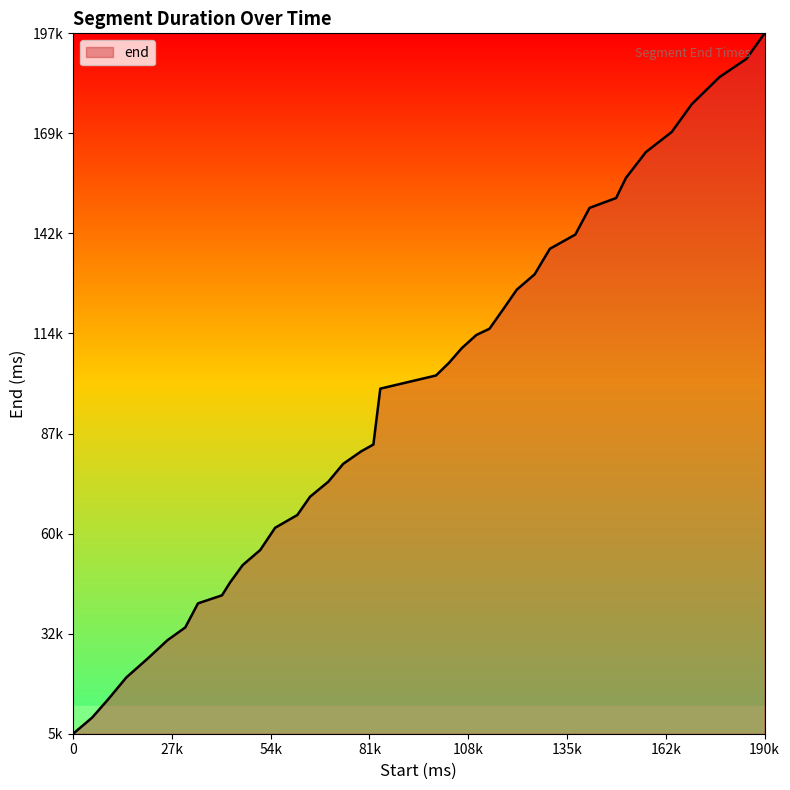

What is the value of the 10th point from the left?

46600